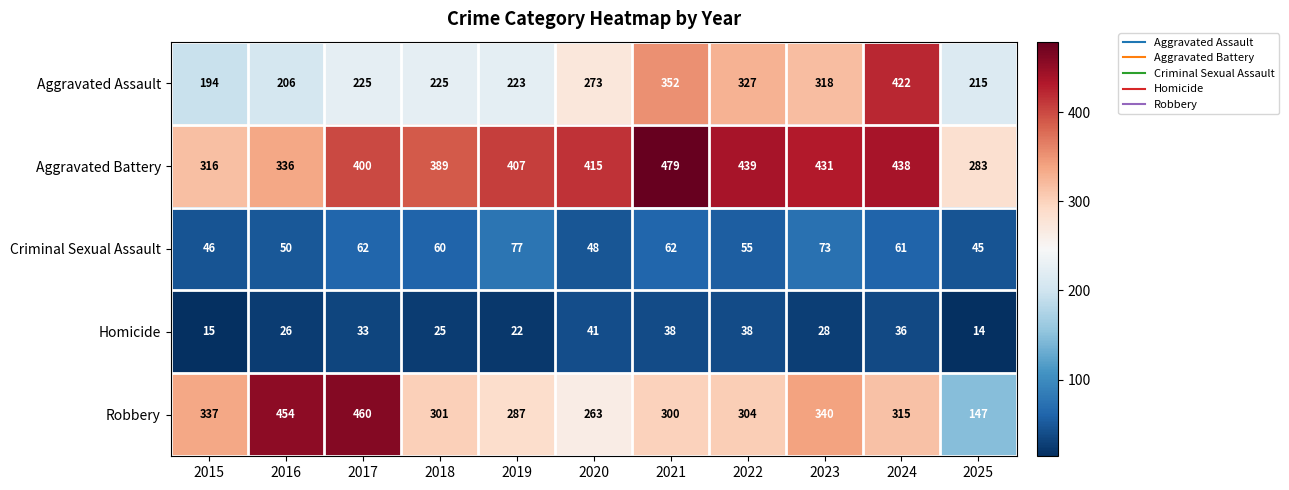

Is it true that Criminal Sexual Assault equals 77 at 2019?

True